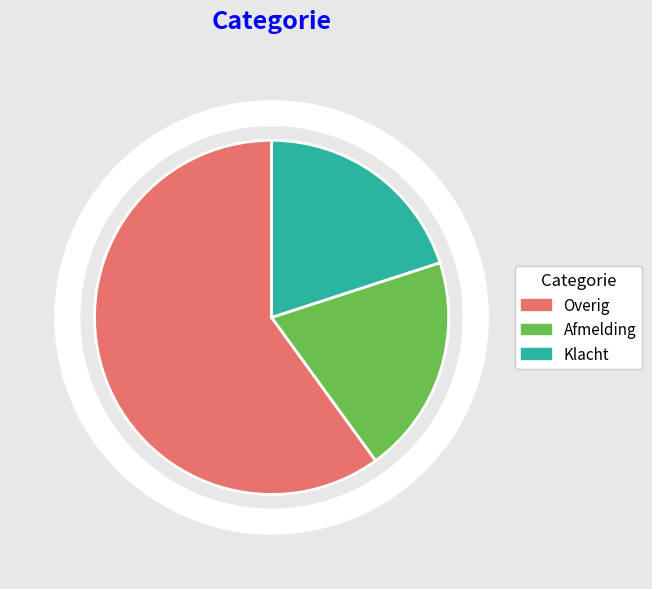

Count the number of slices in the pie.

3